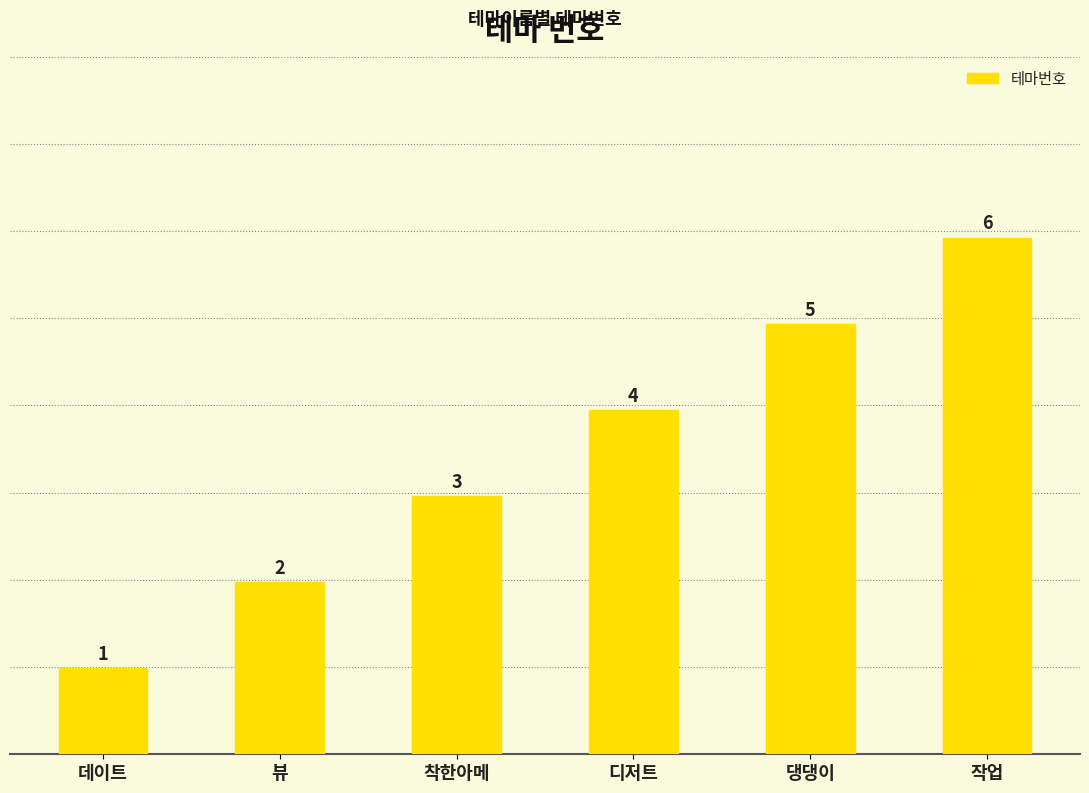

How many series are shown in this chart?

1